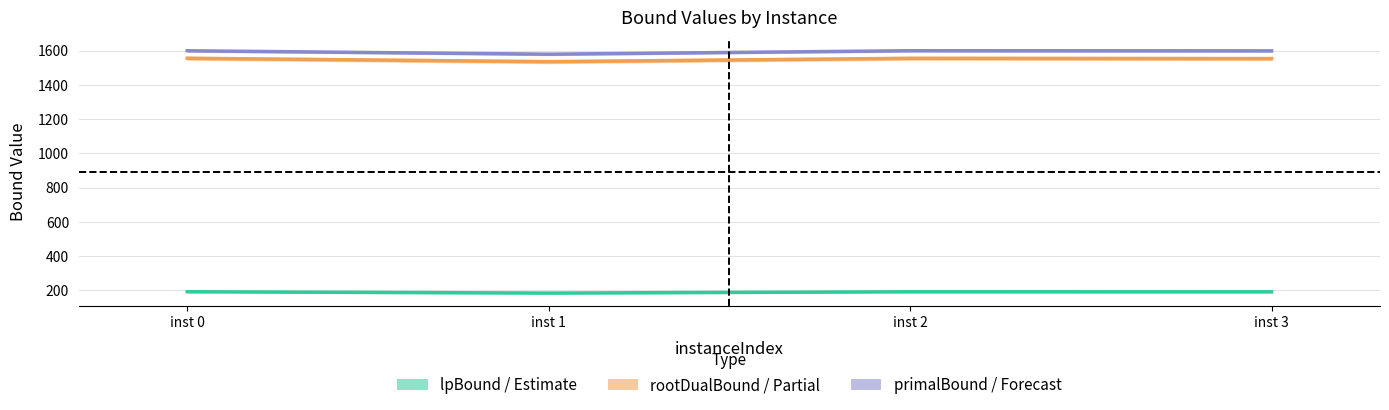

True or false: lpBound has more than 2 points higher than both neighbors.

False